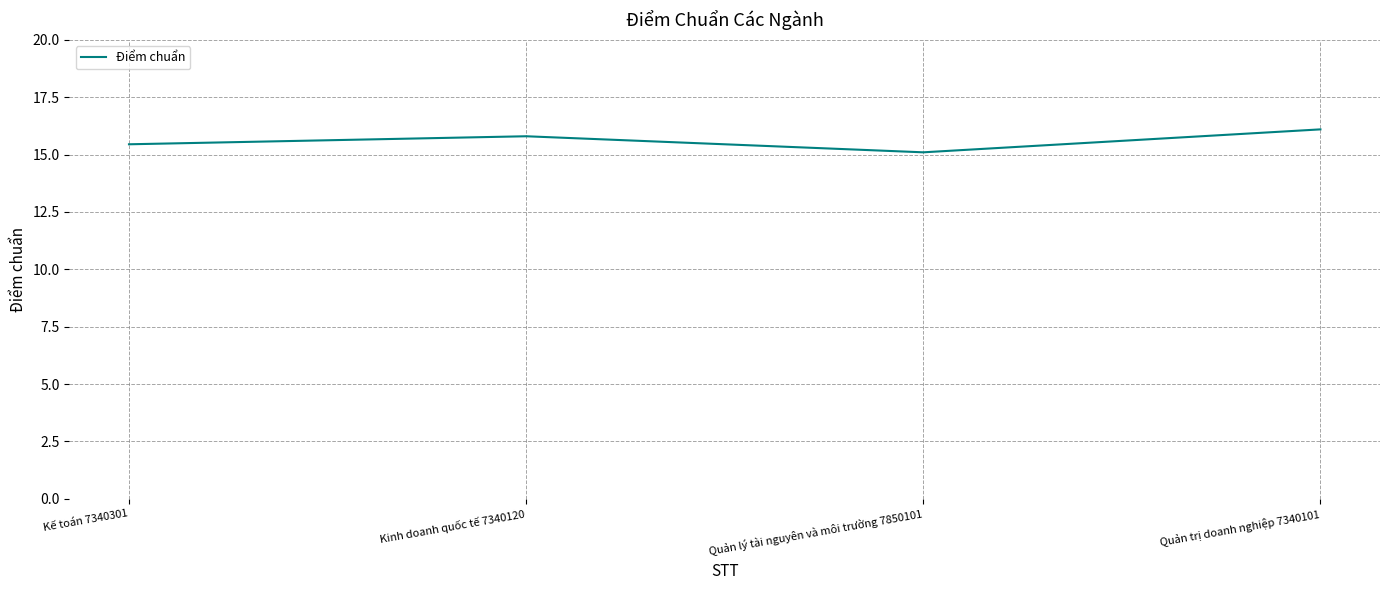

Does the chart have visible grid lines?

Yes